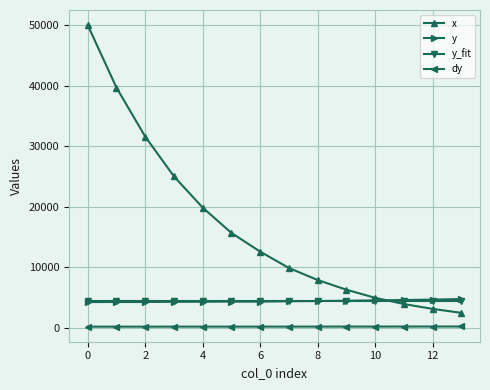

What is the minimum value shown in the chart?

213.4